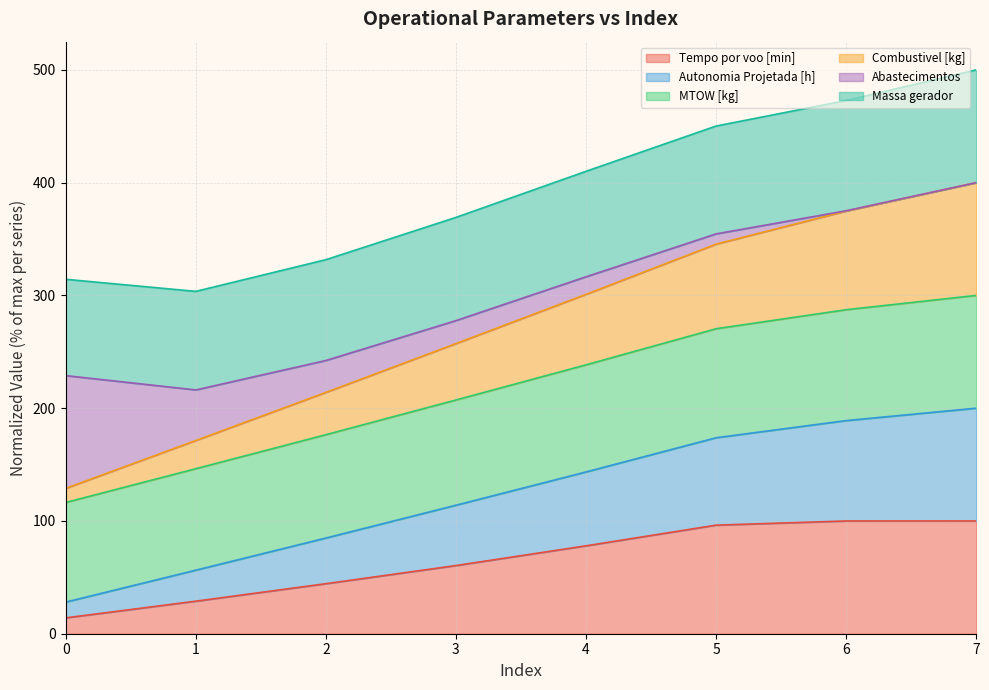

What is the lowest value of the Tempo por voo [min] series?

14.1